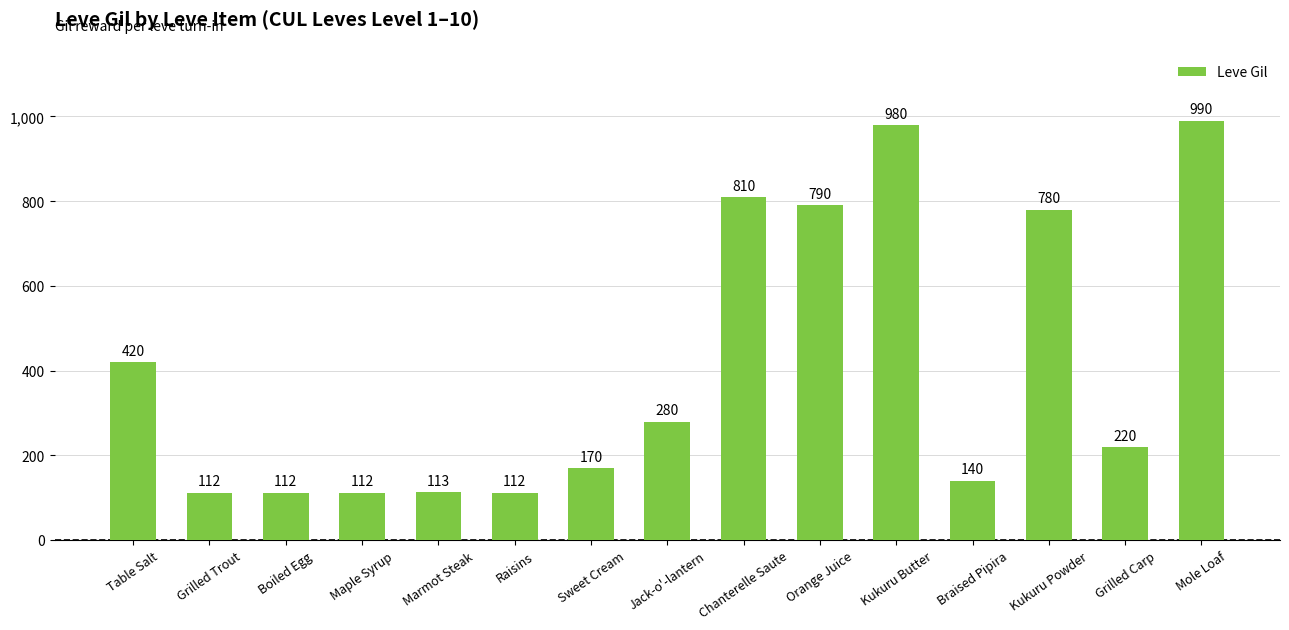

What is the difference between the second highest and minimum values?

868